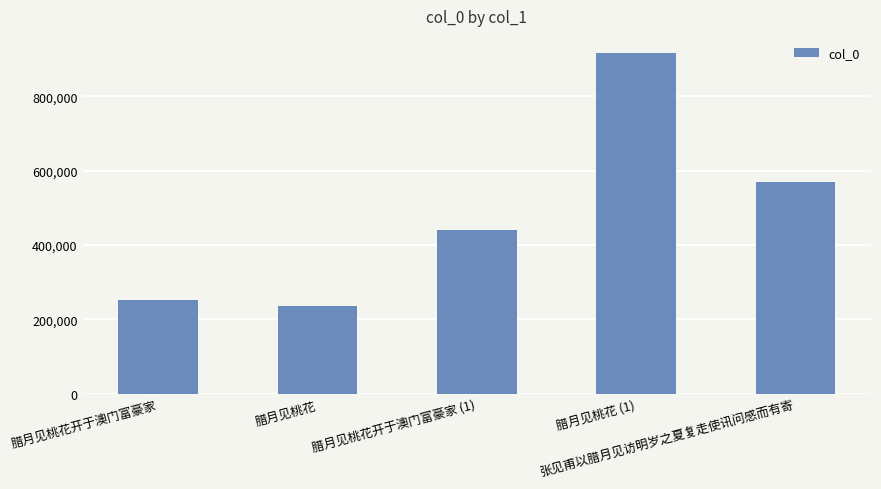

What is the approximate value at 腊月见桃花开于澳门富豪家, to the nearest 50?

251300